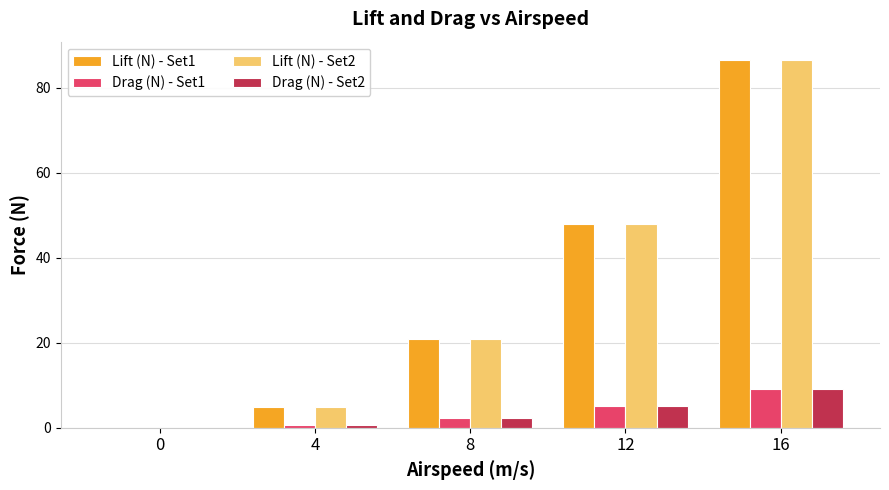

Which series has the largest range (max minus min)?

Lift (N) - Set1